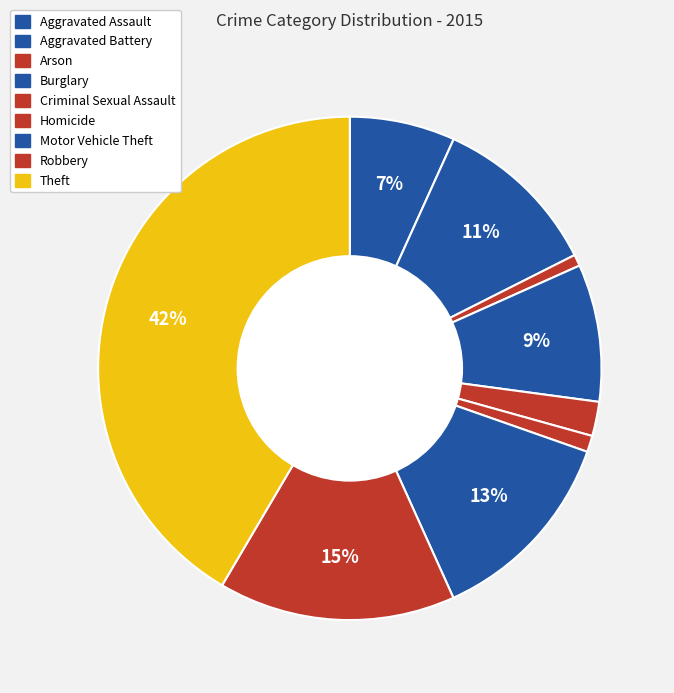

Approximately how many times larger is the value at Robbery compared to Arson?

20.7